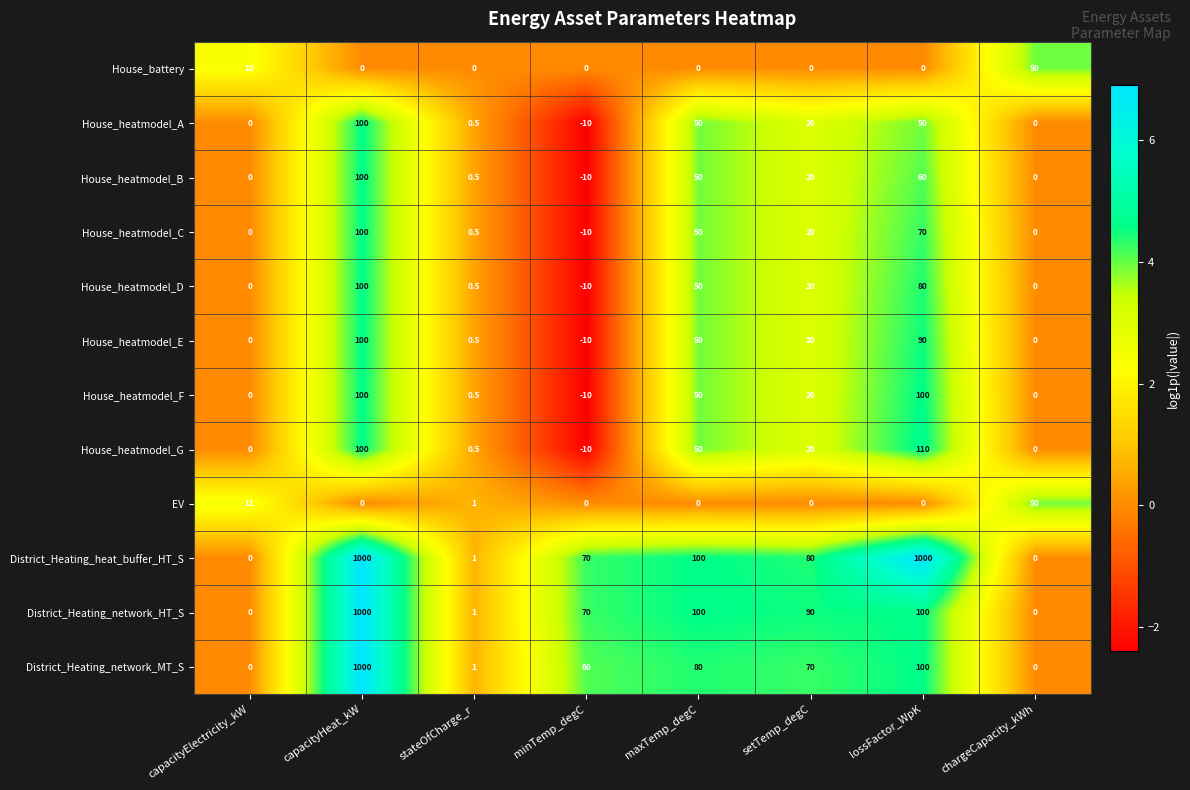

What is the approximate value of House_heatmodel_A at minTemp_degC?

-10.0